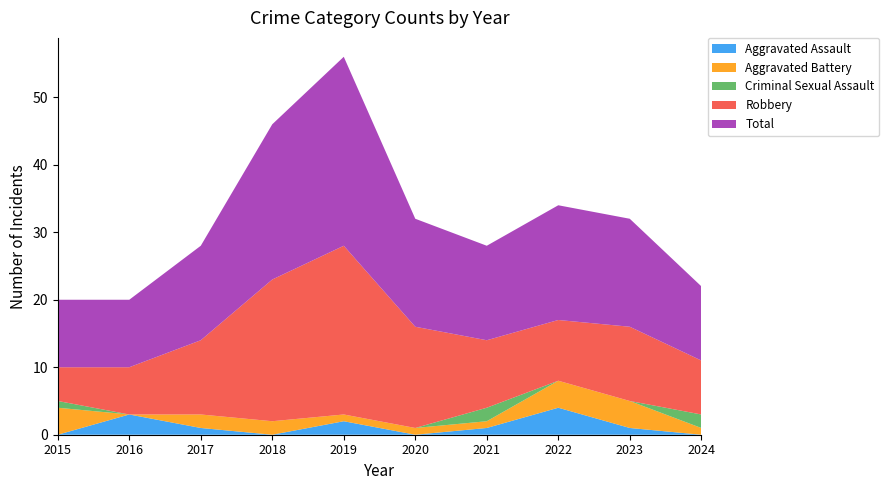

Reading left to right, extract all data points from this chart.

Aggravated Assault: 0	3	1	0	2	0	1	4	1	0
Aggravated Battery: 4	0	2	2	1	1	1	4	4	1
Criminal Sexual Assault: 1	0	0	0	0	0	2	0	0	2
Robbery: 5	7	11	21	25	15	10	9	11	8
Total: 10	10	14	23	28	16	14	17	16	11